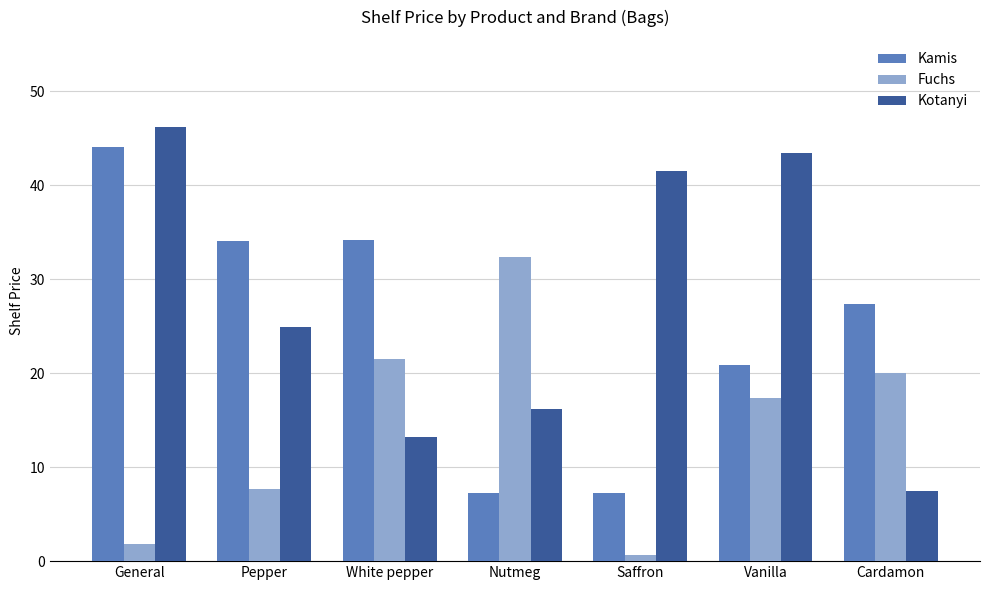

True or false: Kotanyi has a value of 69.7 at Saffron.

False